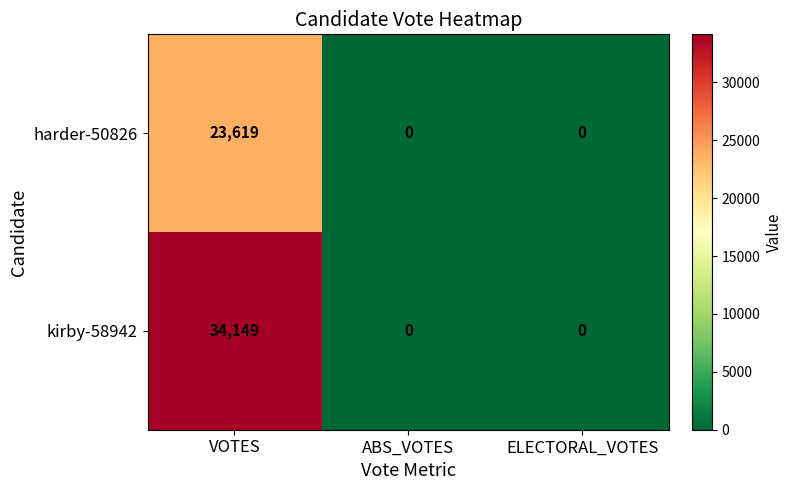

List the series in order of their overall mean, lowest first.

harder-50826, kirby-58942